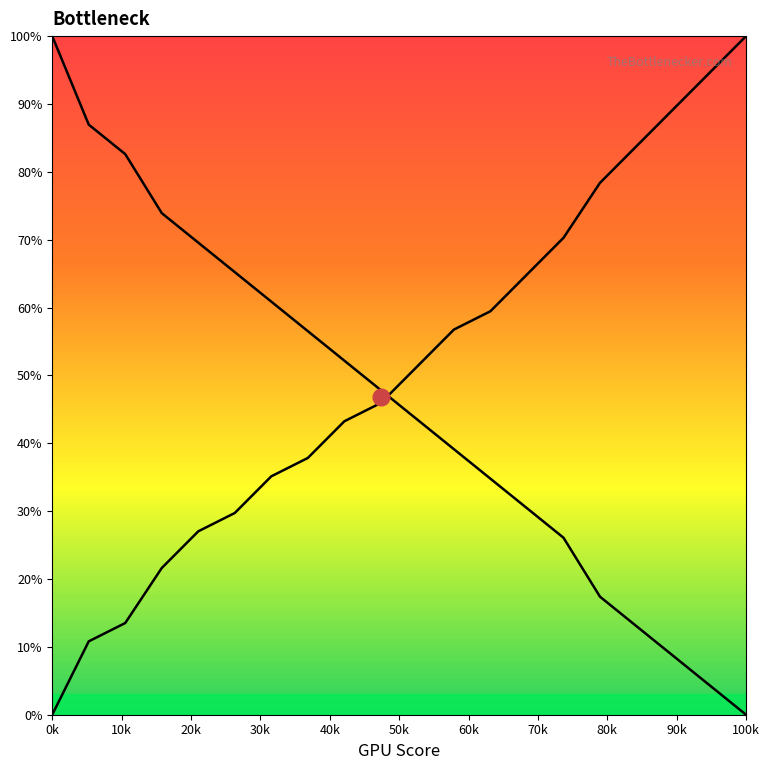

What is the value of the col_1 line point at the 15th from the left?

70.3